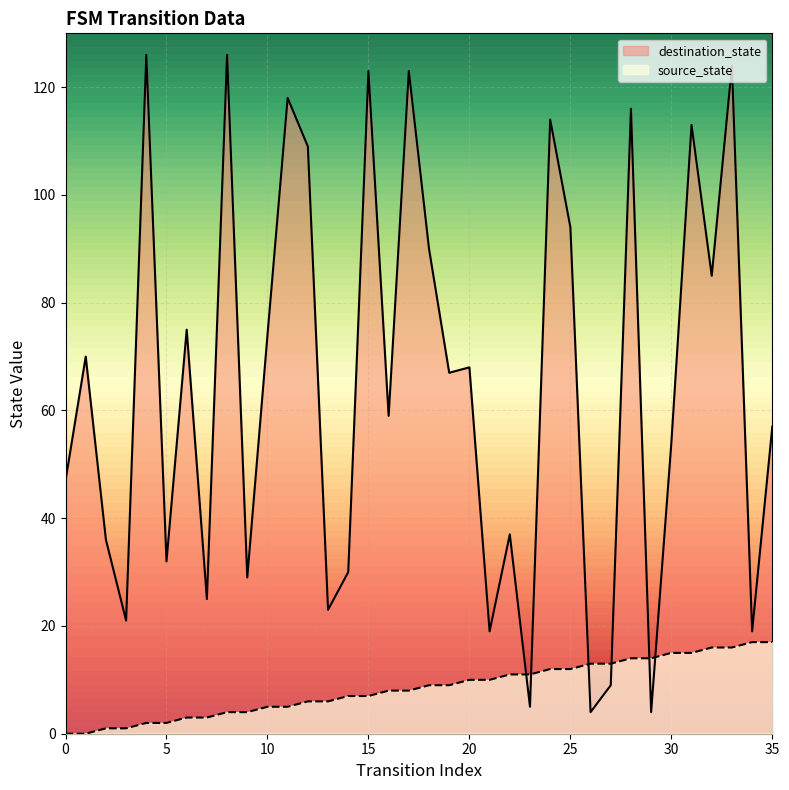

Which series reaches the maximum Y coordinate?

destination_state